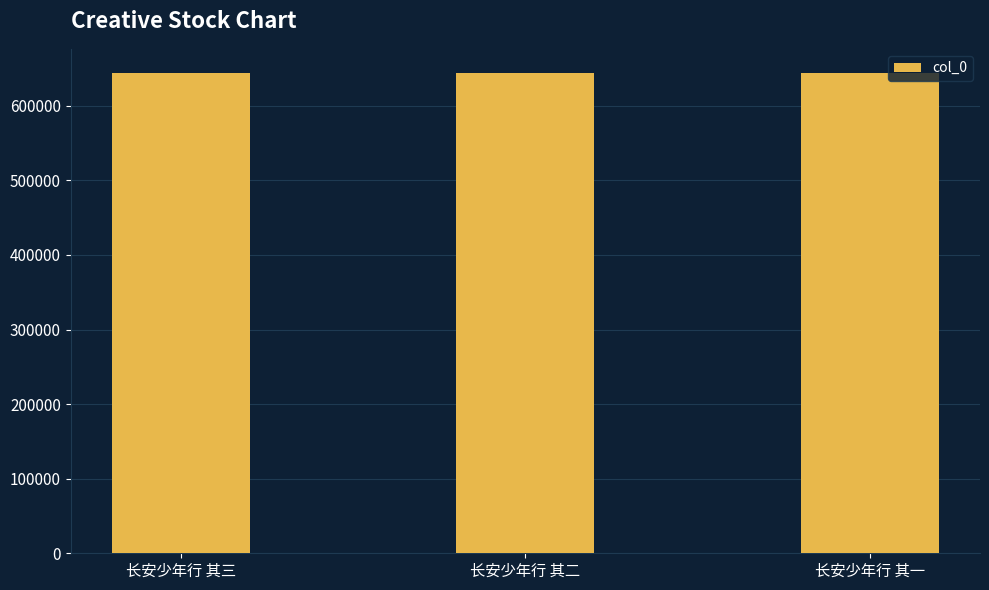

The chart shows a value of 644195 at 长安少年行 其一. True or false?

True